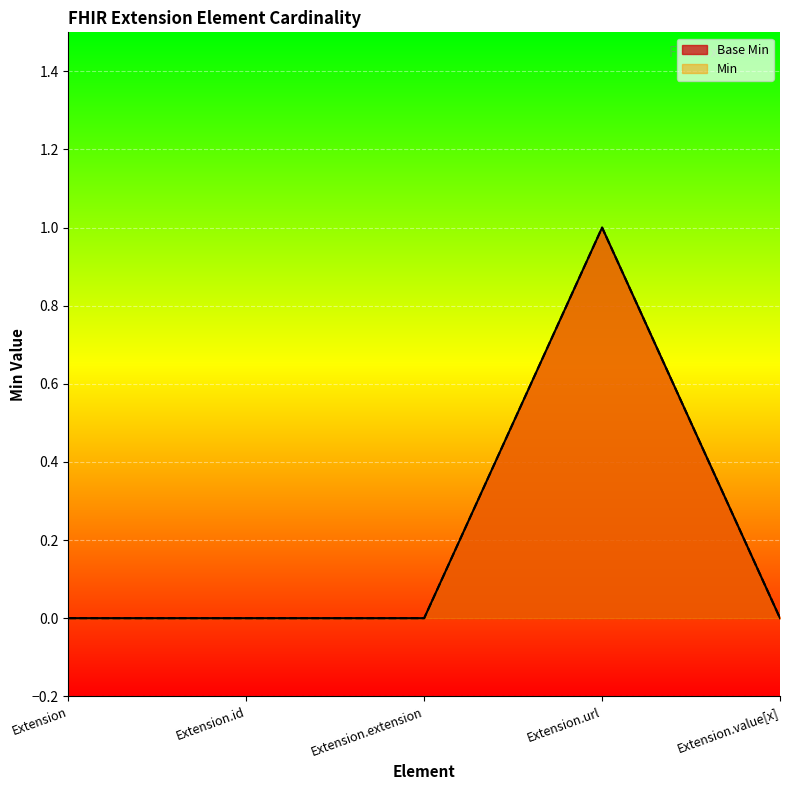

Rank the series by their maximum value, from highest to lowest.

Base Min, Min